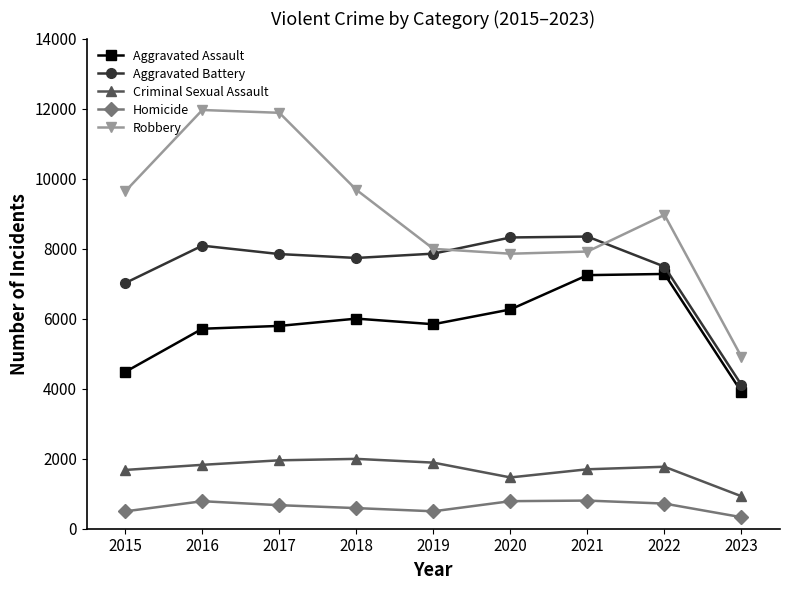

In Robbery, how many points are lower than both neighbors (excluding endpoints)?

1